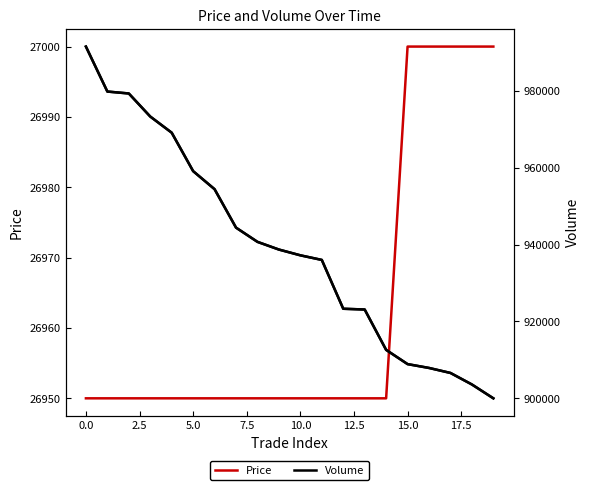

Count the number of categories in the chart.

20